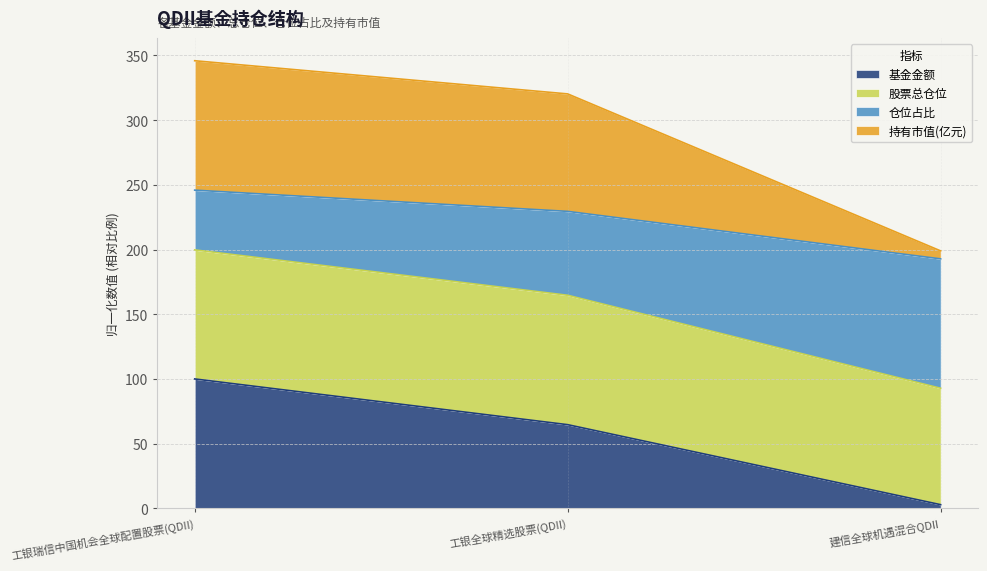

How many data points does each series have?

3